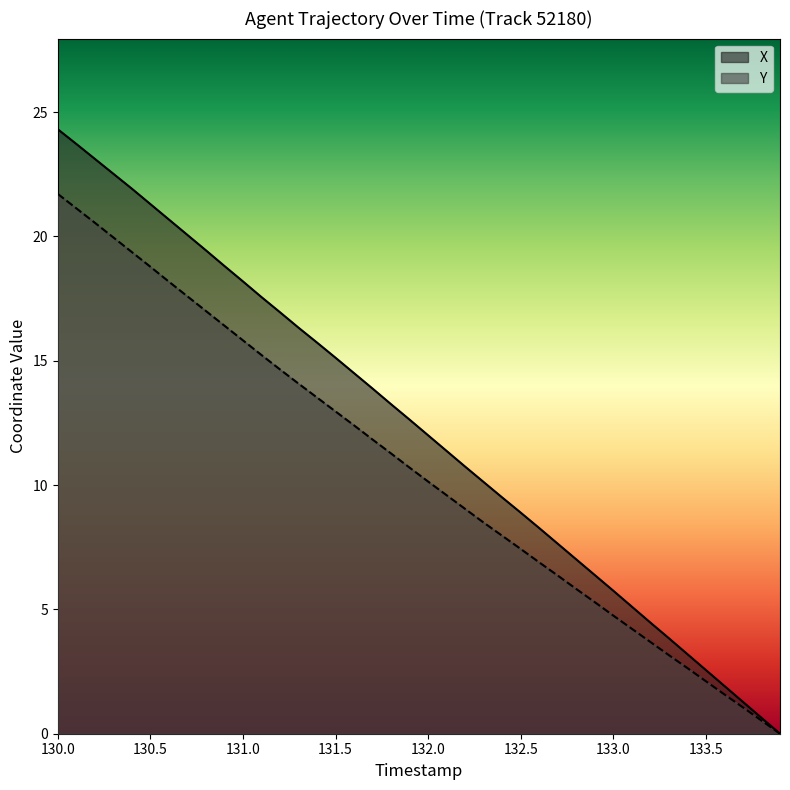

At which category is the sum across all series the highest?

130.0